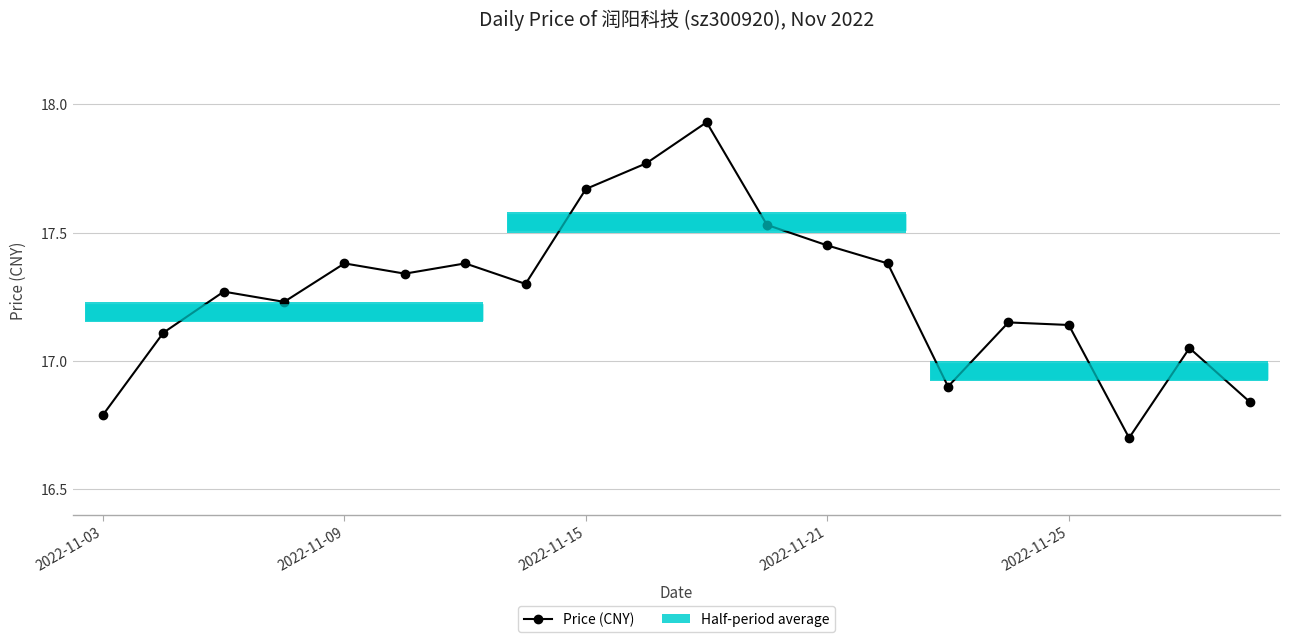

How many values exceed 17?

16